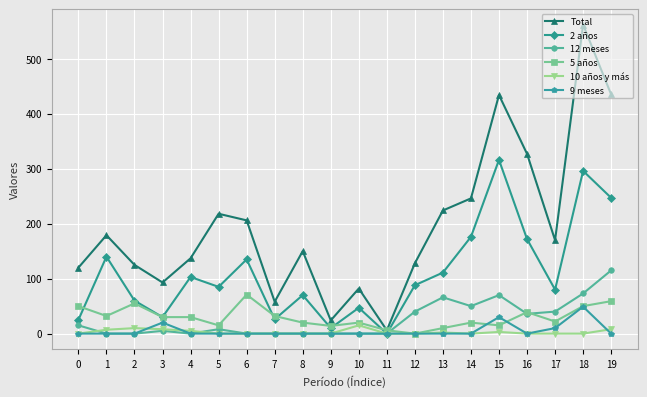

How many data points does each series have?

20